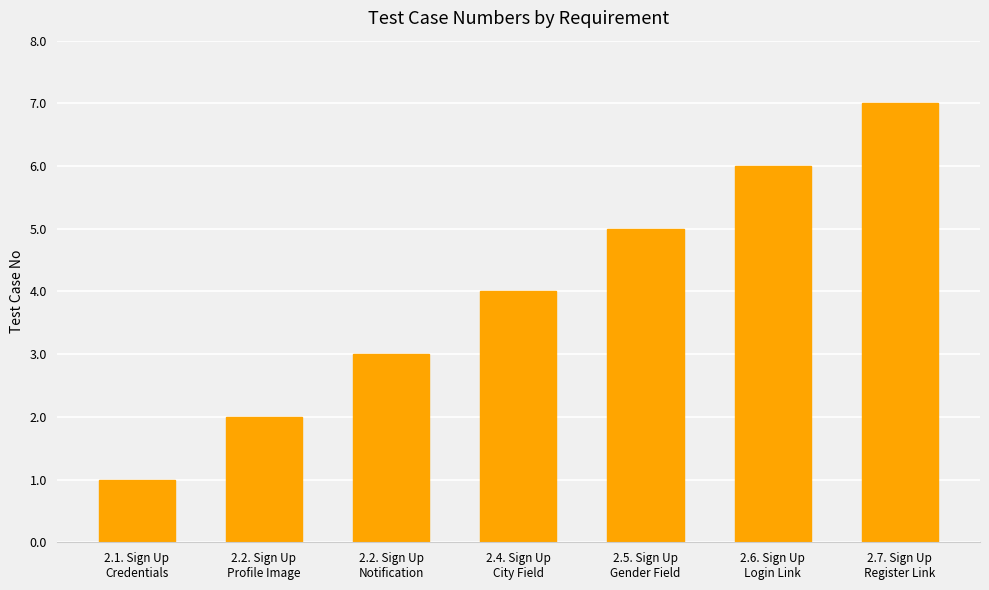

What is the smallest value displayed?

1